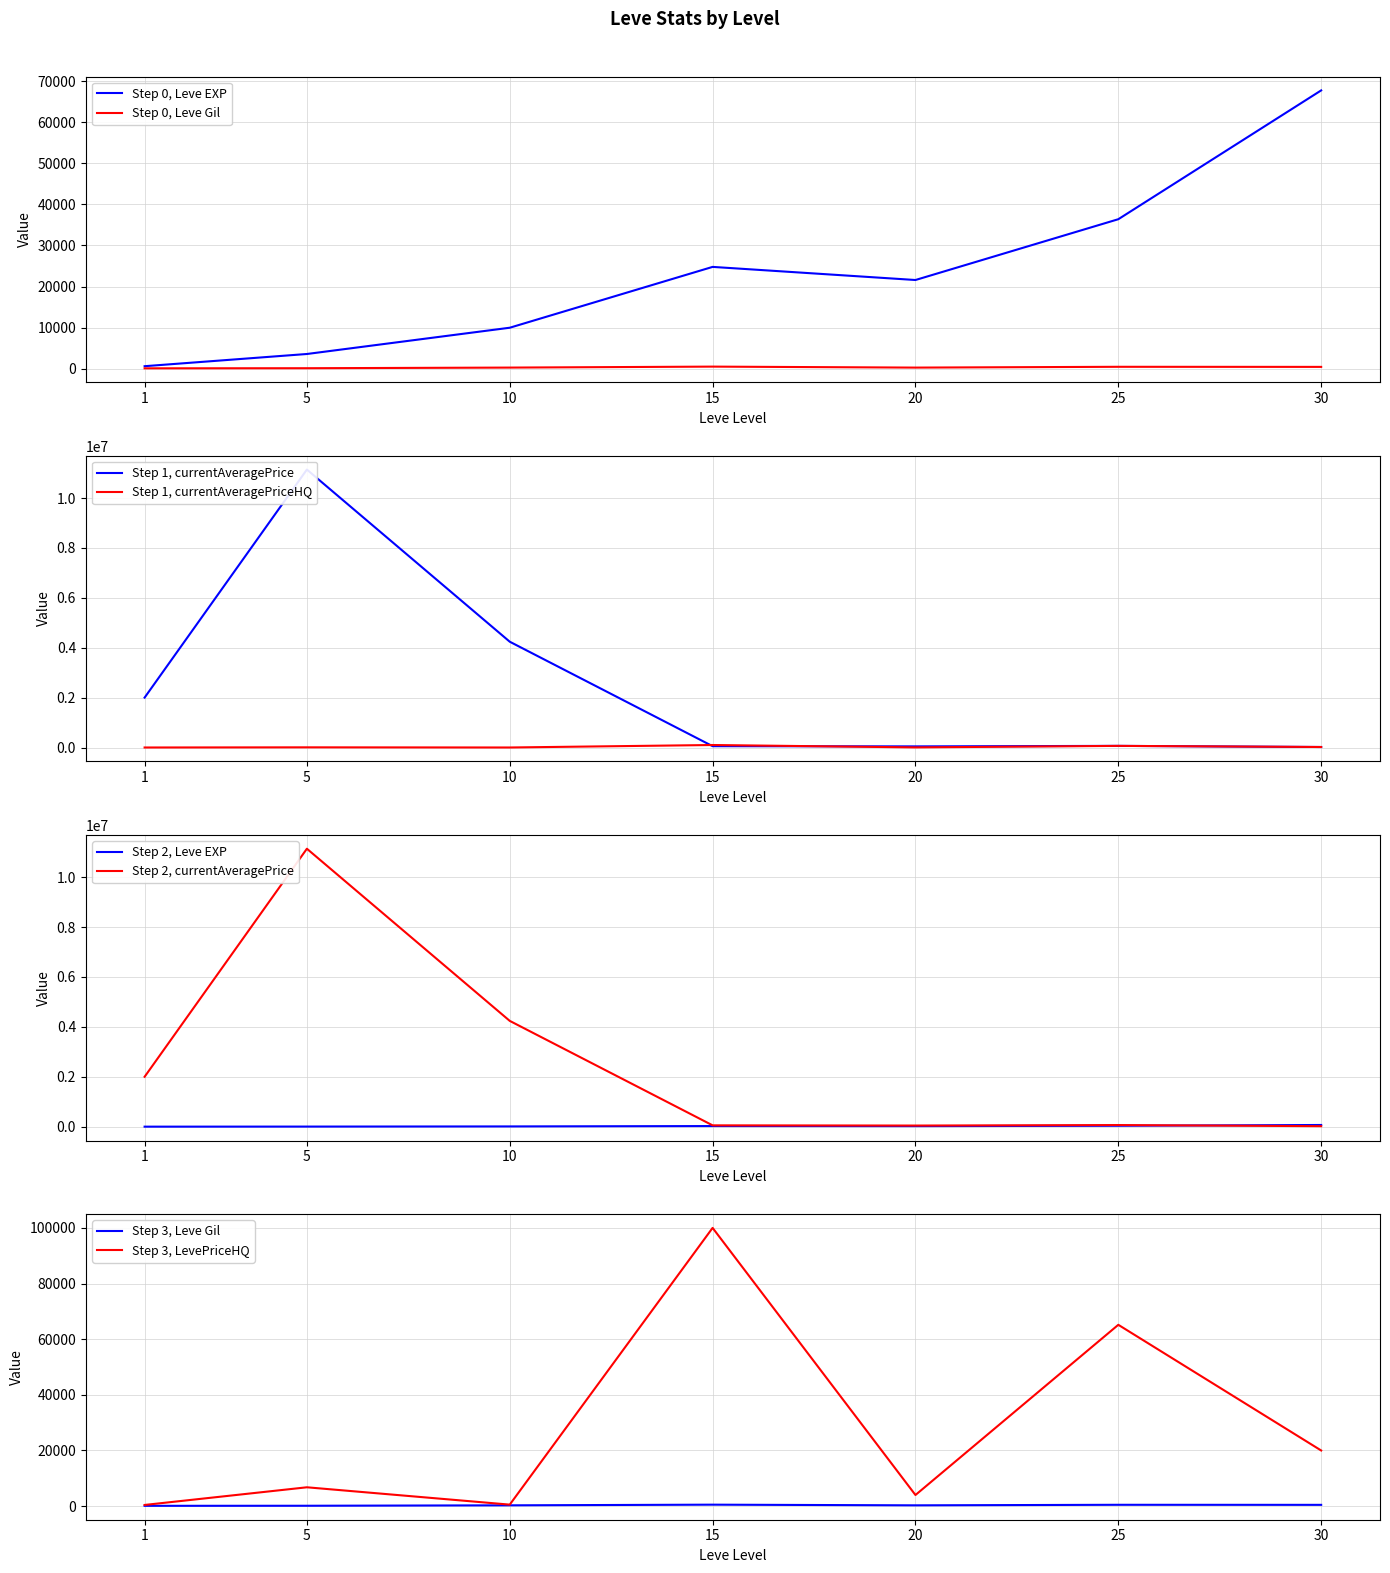

At how many categories does at least one series exceed 6442623?

1